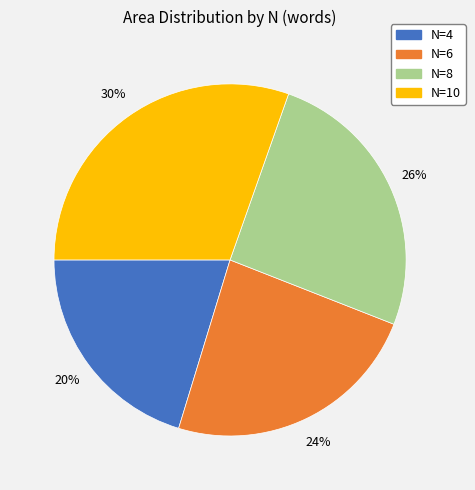

What is the largest slice in the pie chart?

N=10